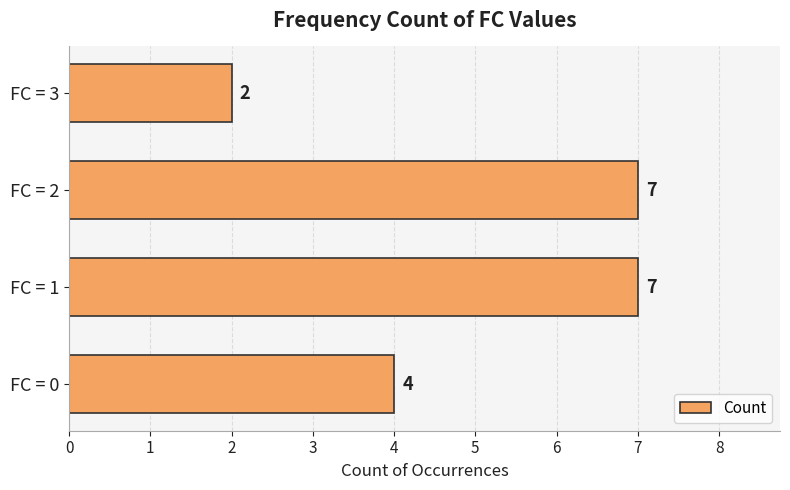

Reading bottom to top, extract all data points from this chart.

4	7	7	2